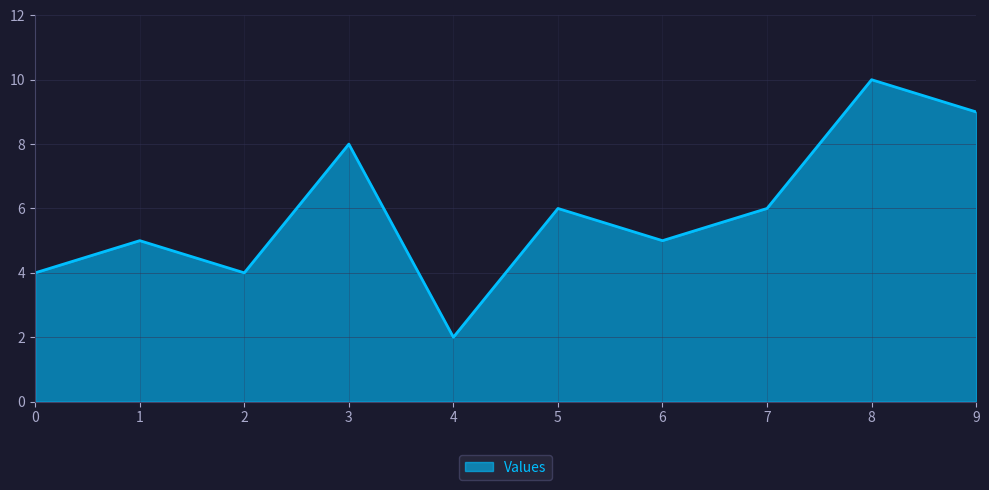

Reading left to right, extract all data points from this chart.

0=4	1=5	2=4	3=8	4=2	5=6	6=5	7=6	8=10	9=9